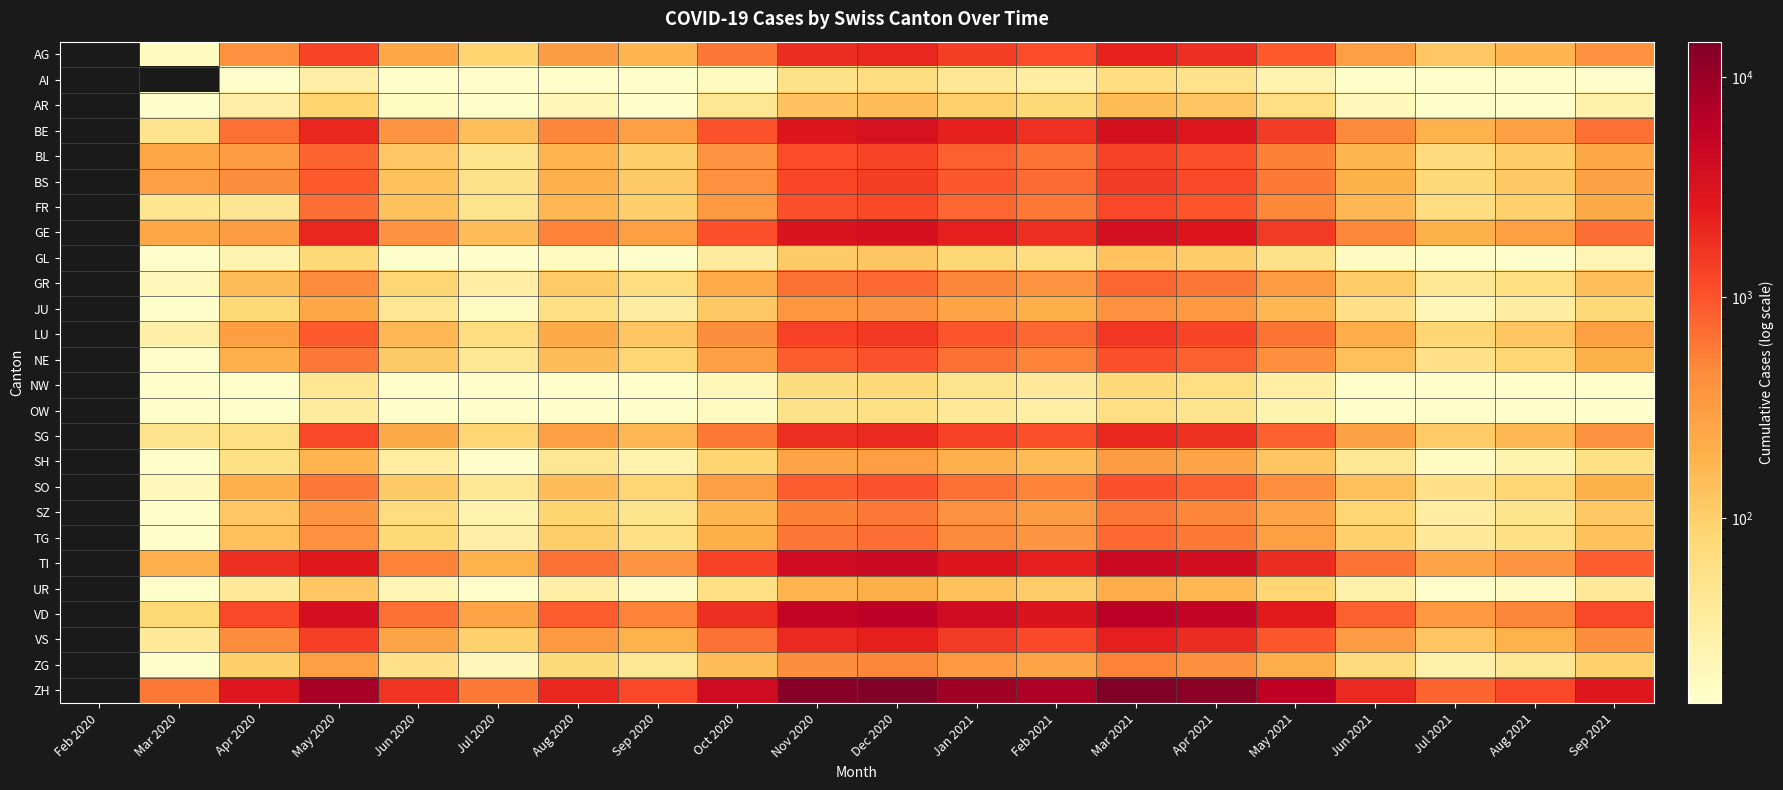

List the series in order of their peak value, lowest first.

OW, AI, NW, GL, AR, UR, SH, JU, ZG, SZ, TG, GR, SO, NE, FR, BL, BS, LU, SG, AG, VS, BE, GE, TI, VD, ZH